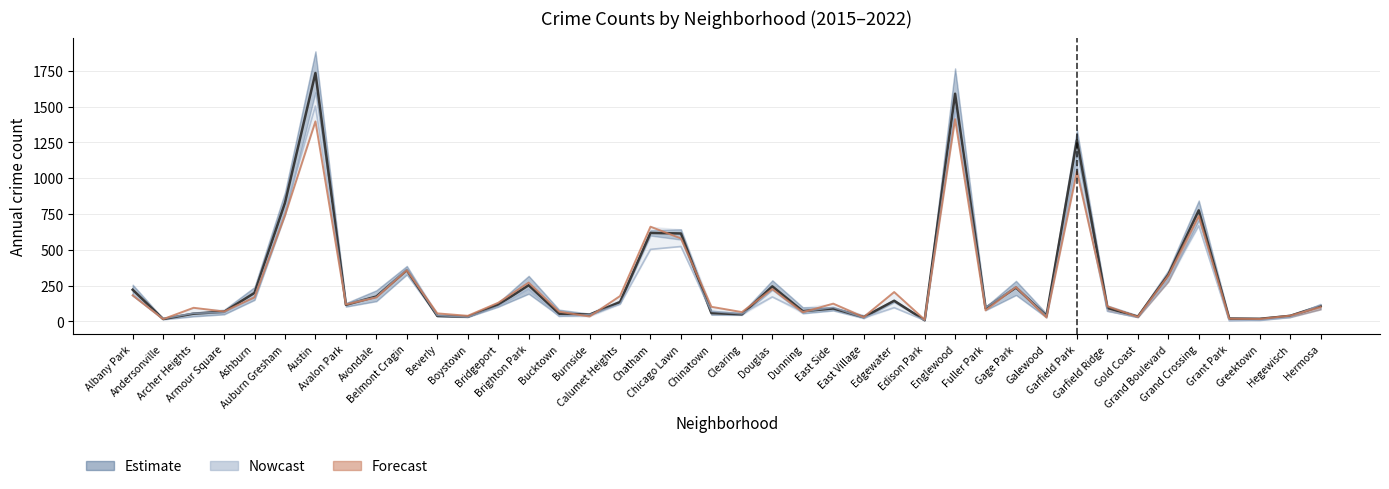

Is this an area chart (filled region under the line)?

No